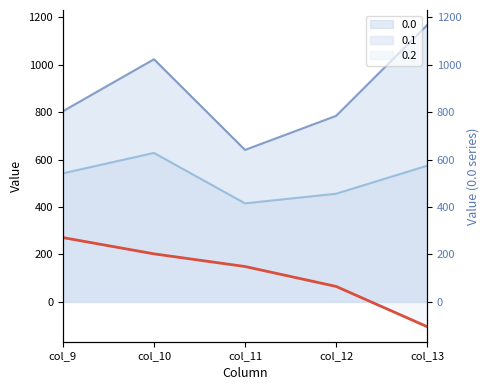

The 0.2 series shows 73.3 at col_9. True or false?

False